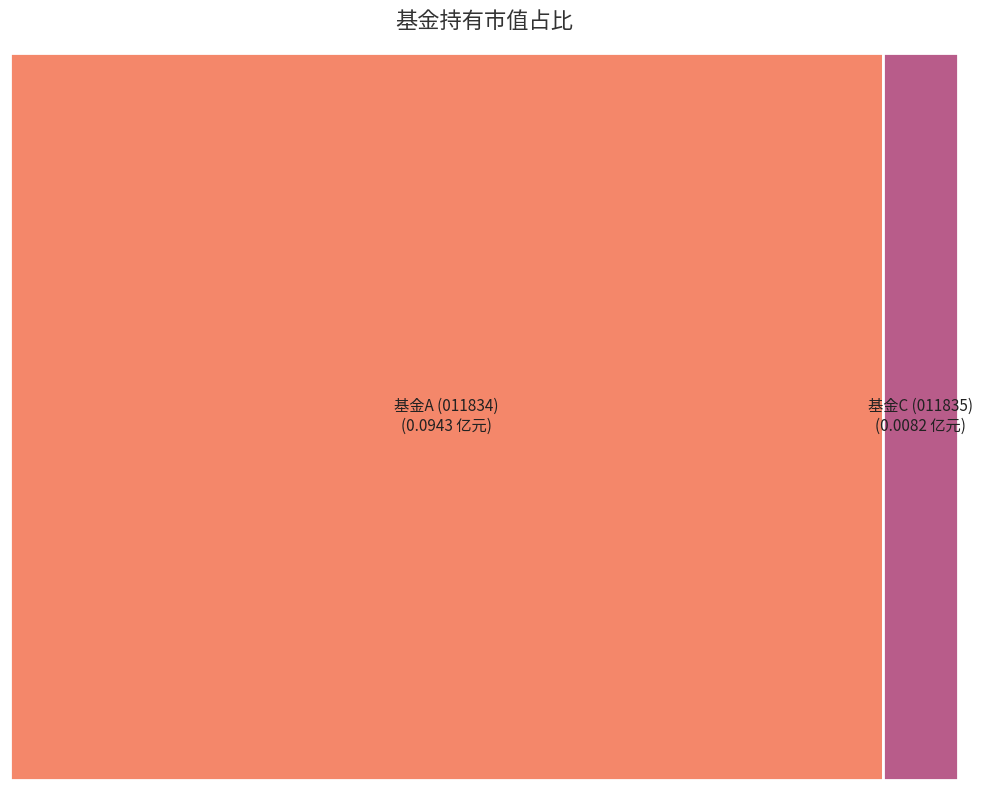

Rank the categories by value from lowest to highest.

大成投资严选六个月持有期混合型证券投资基金C, 大成投资严选六个月持有期混合型证券投资基金A